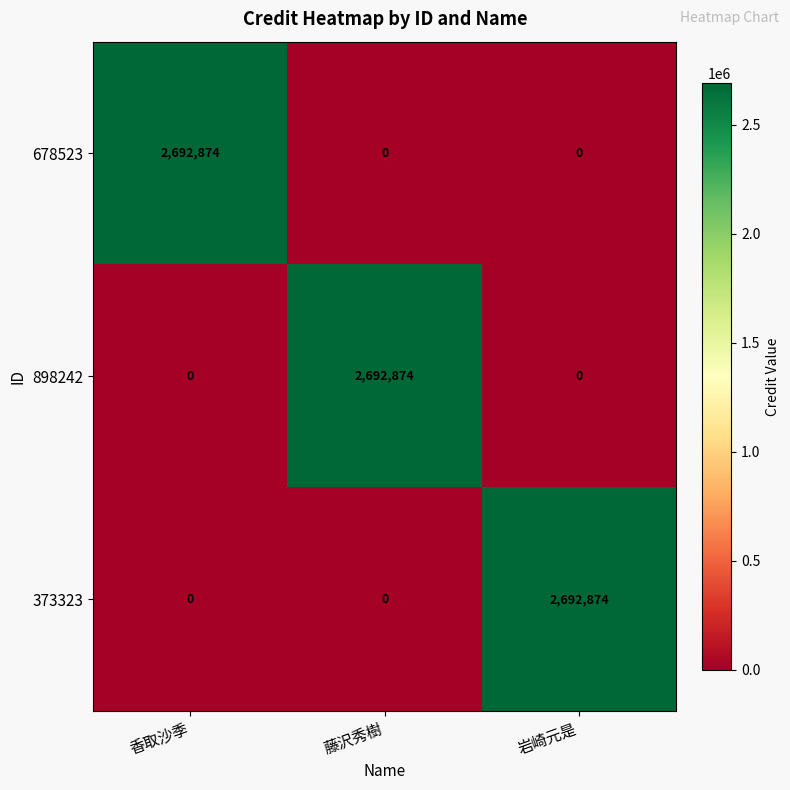

What is the difference between the 373323 values at 岩崎元是 and 藤沢秀樹?

2692874